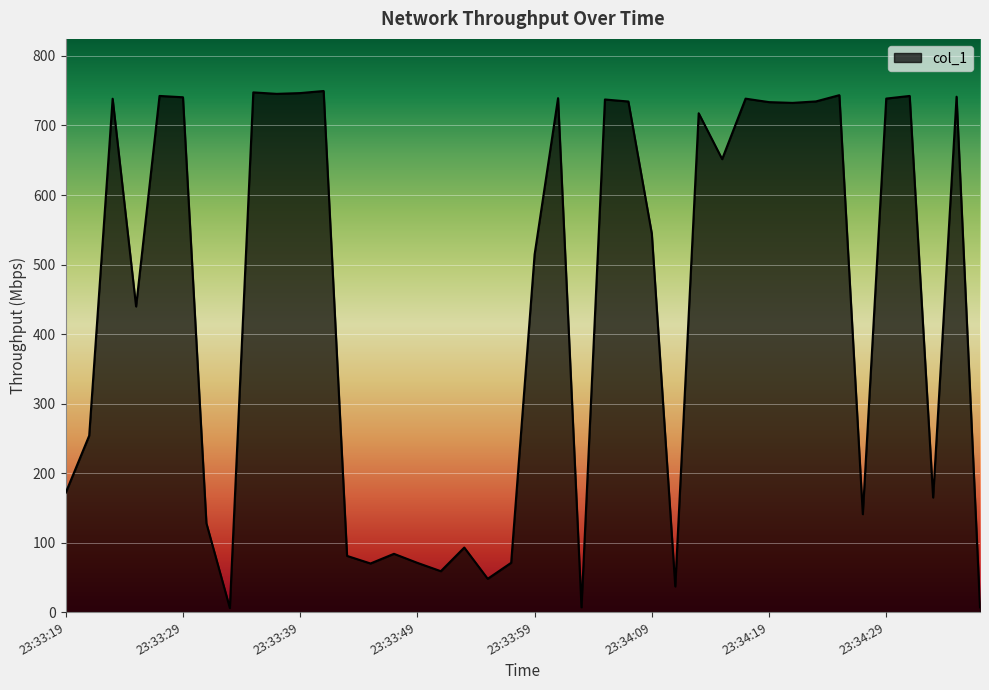

What is the difference between the maximum and minimum values?

743.6